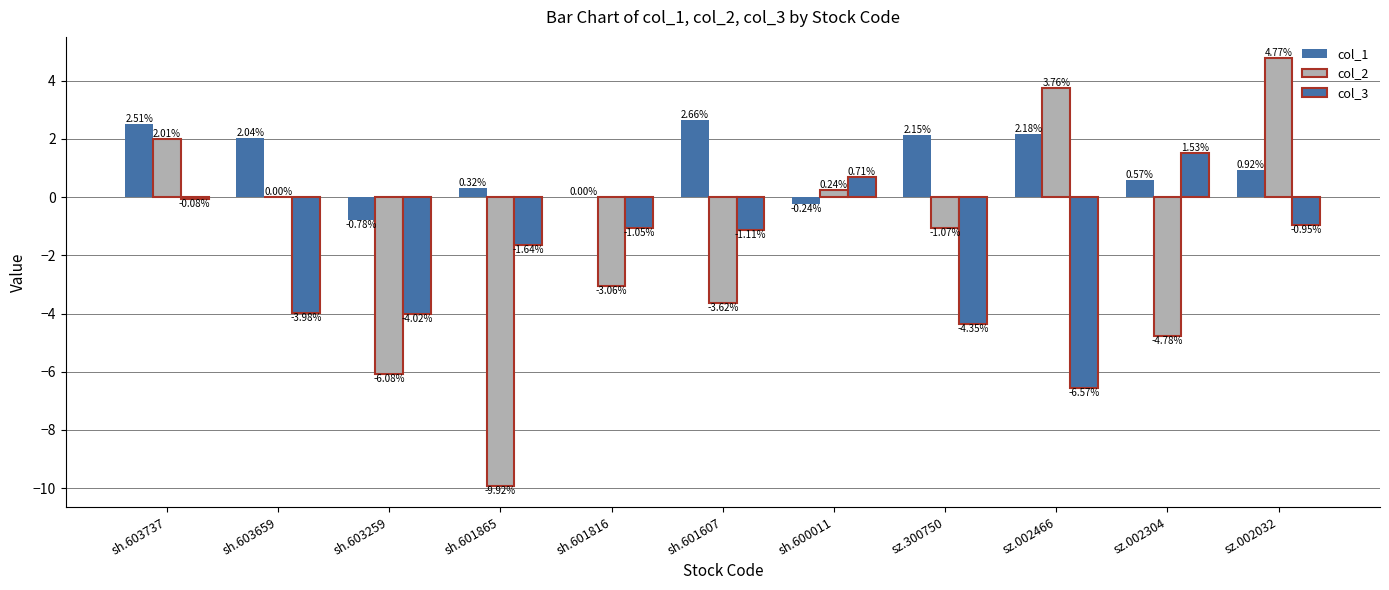

Which label corresponds to the largest value in the chart?

sz.002032